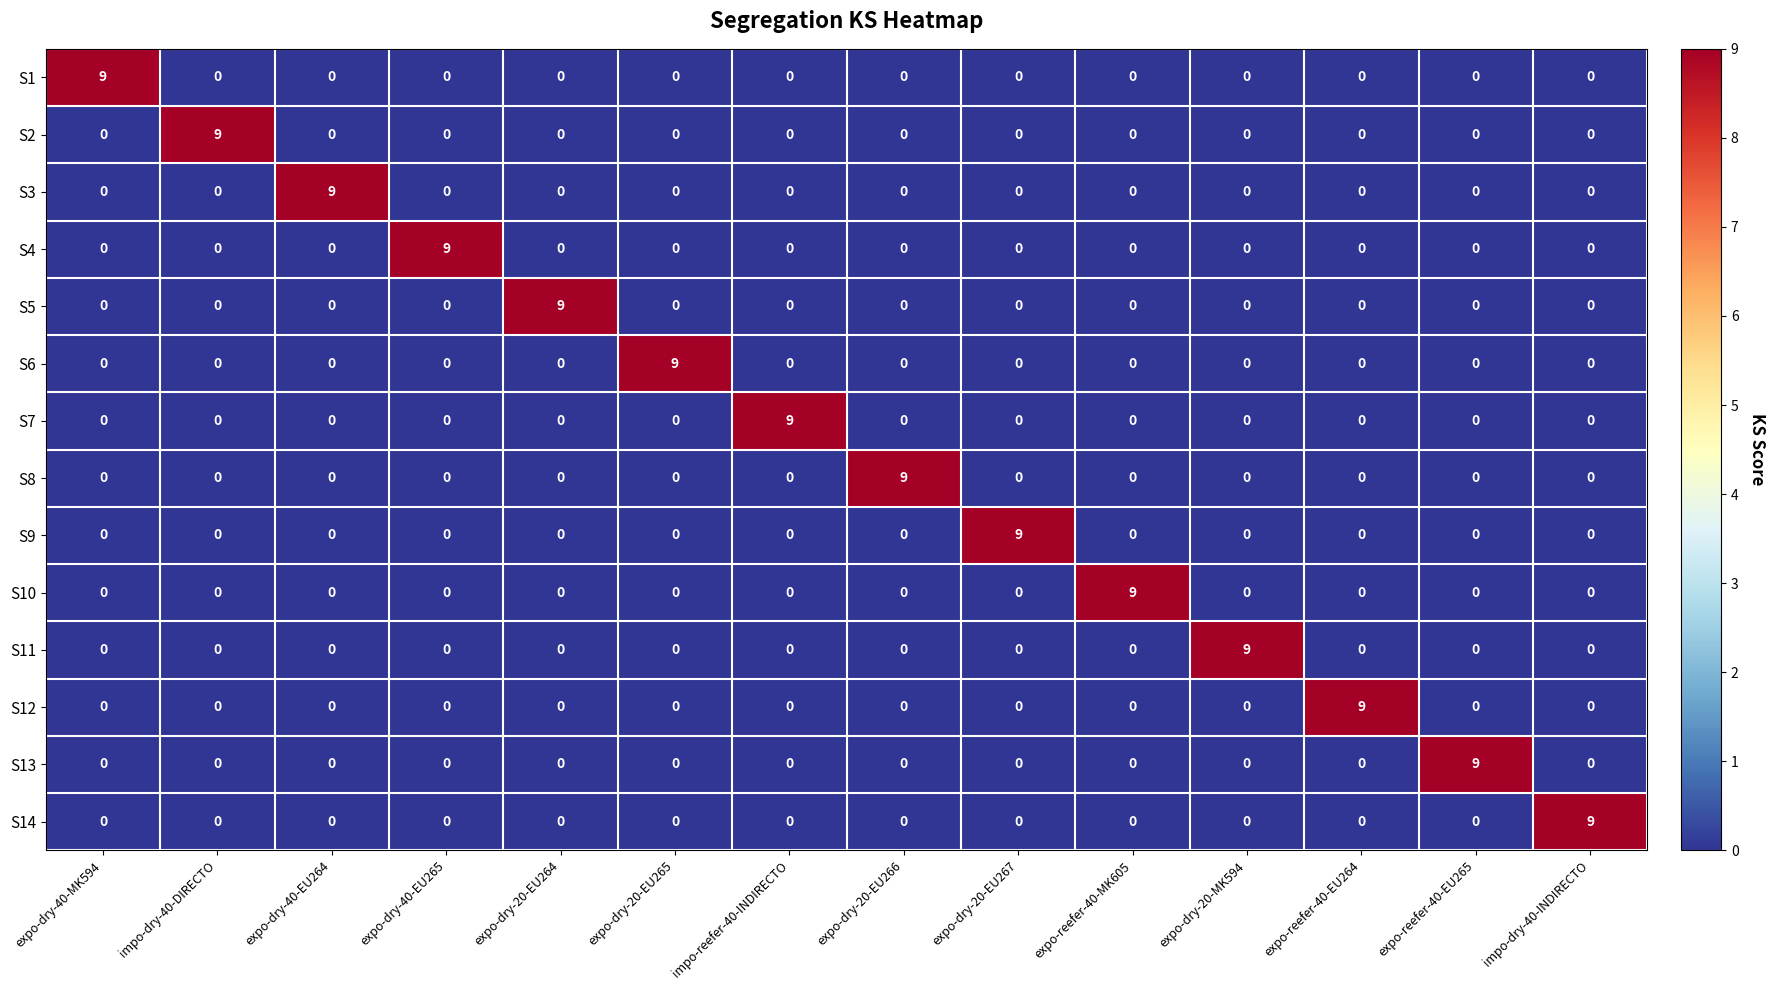

What is the sum of all S1 values?

9